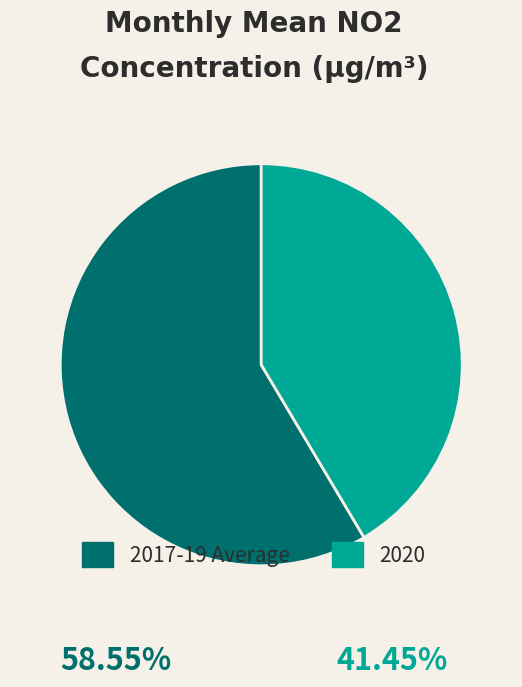

Do 2020 and 2017-19 Average together represent more than half of the pie?

Yes